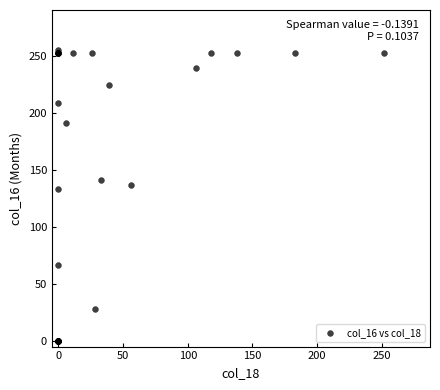

What Y value in the scatter plot is closest to 127?

133